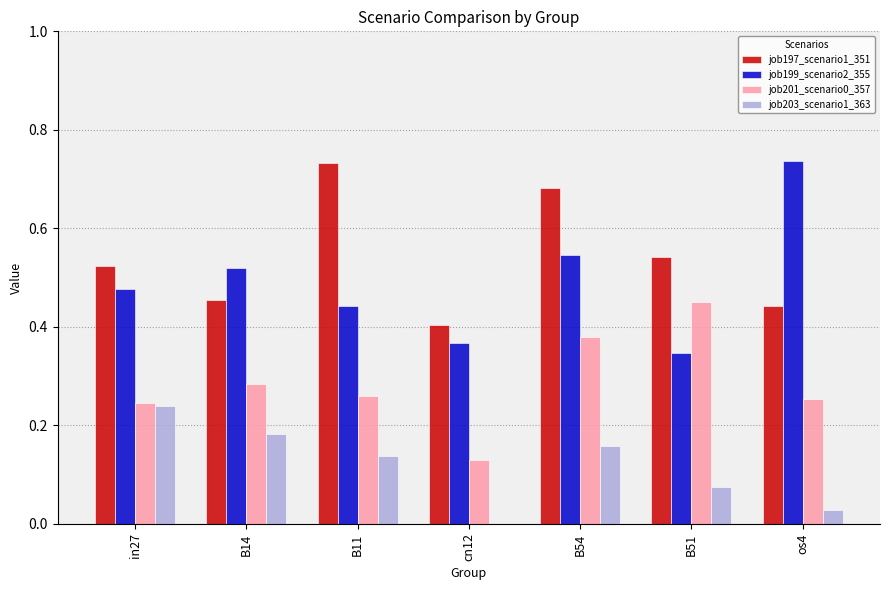

How many groups of bars are there?

7